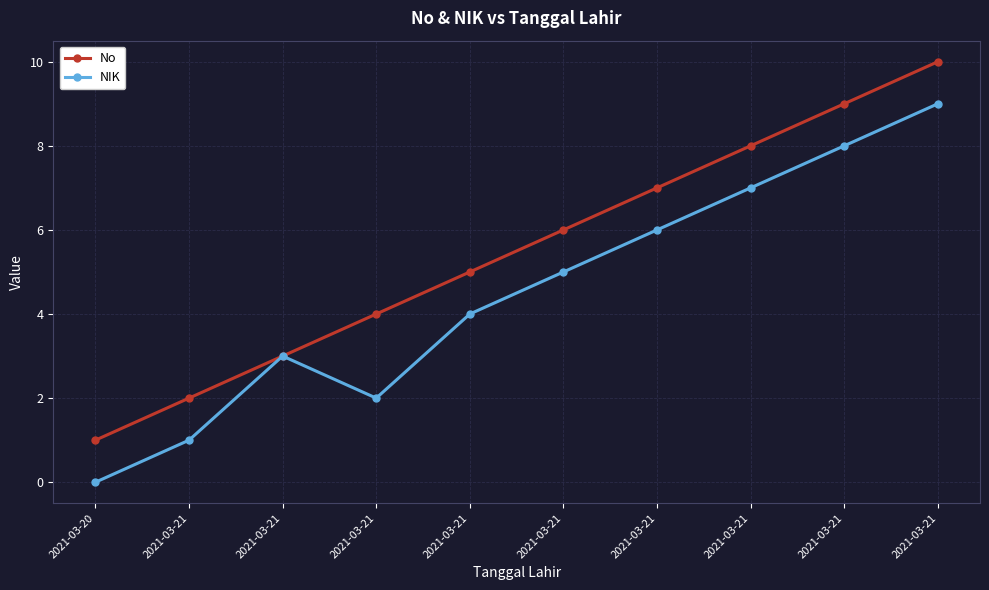

Is this an area chart (filled region under the line)?

No